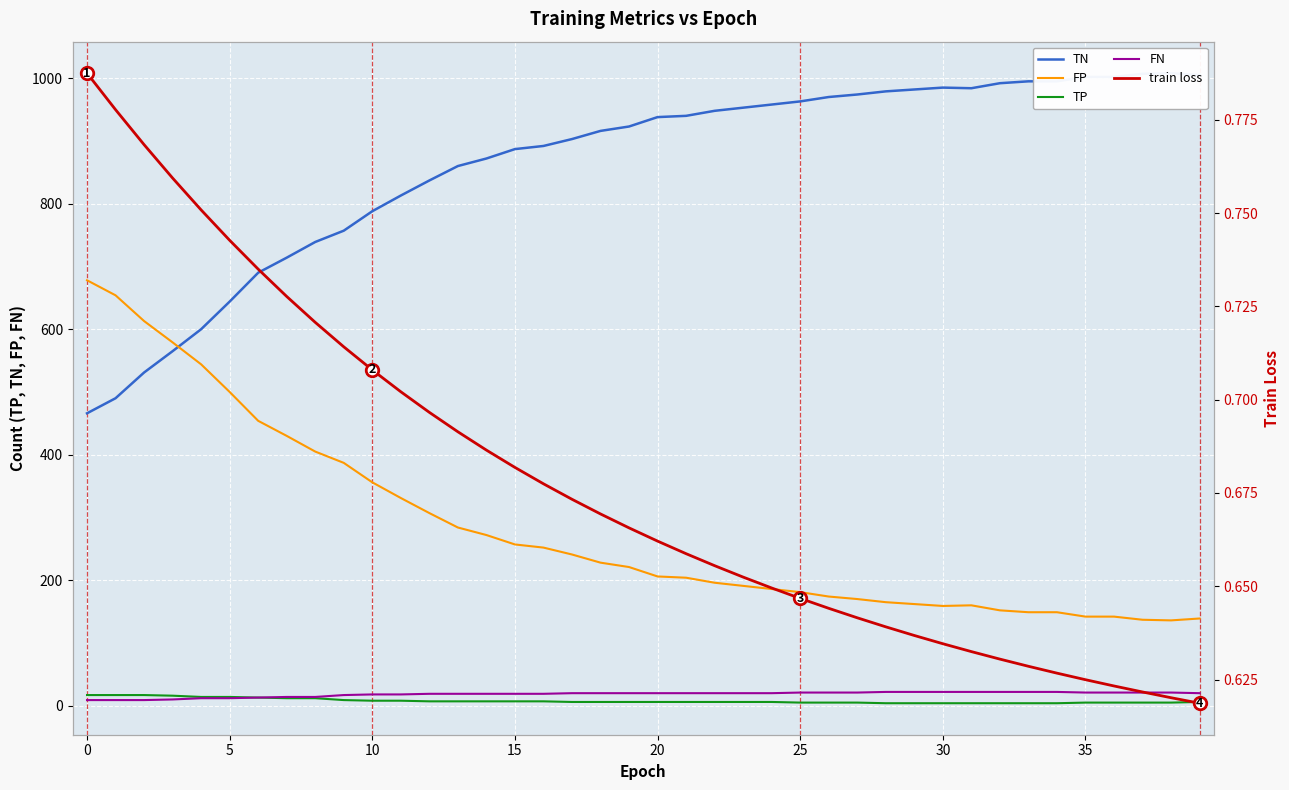

True or false: TP and FP intersect in this chart.

False